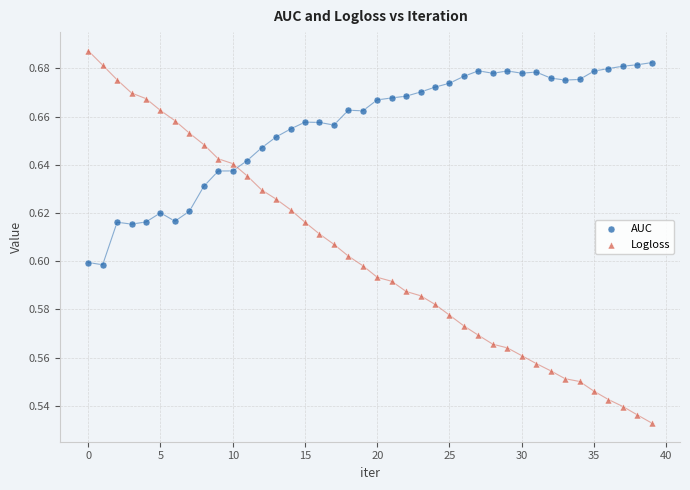

Which series has the largest Y range (max minus min)?

Logloss